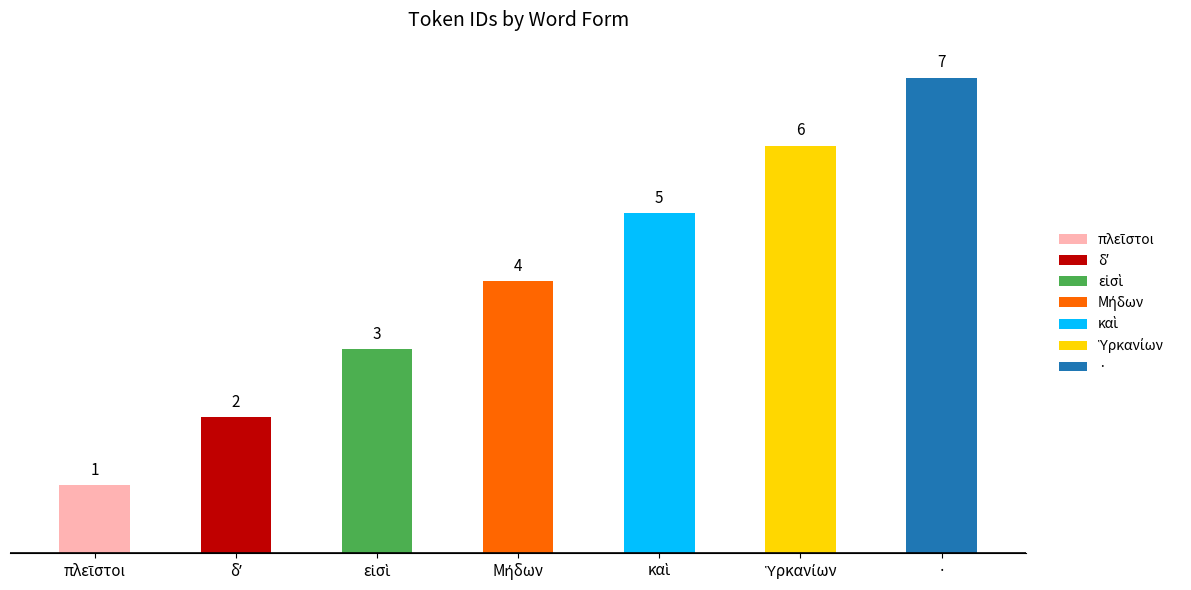

What is the label of the 2nd bar from the left?

δʼ